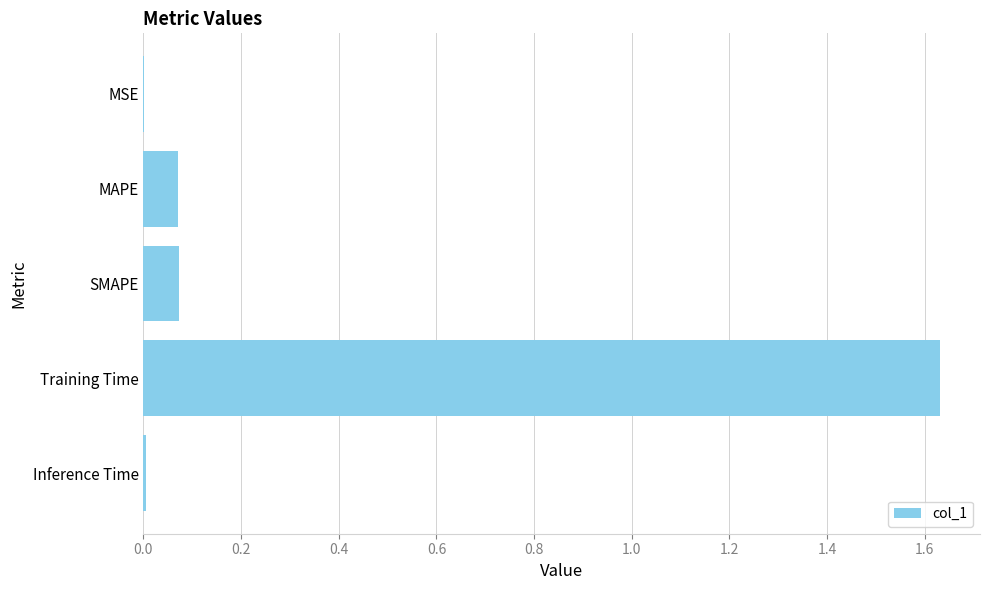

Are the bars horizontal?

Yes